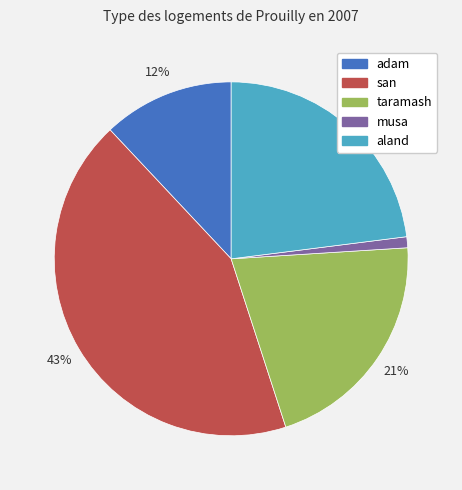

Is the sum of musa and taramash greater than half?

No